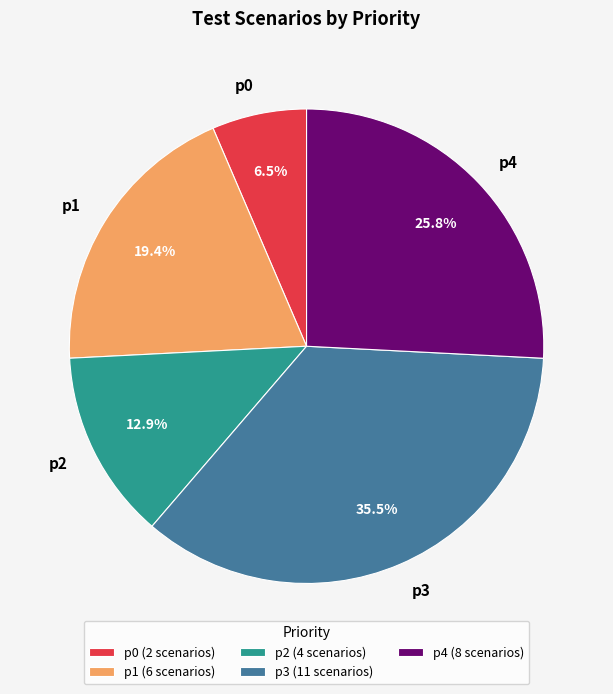

How many slices are in this pie chart?

5